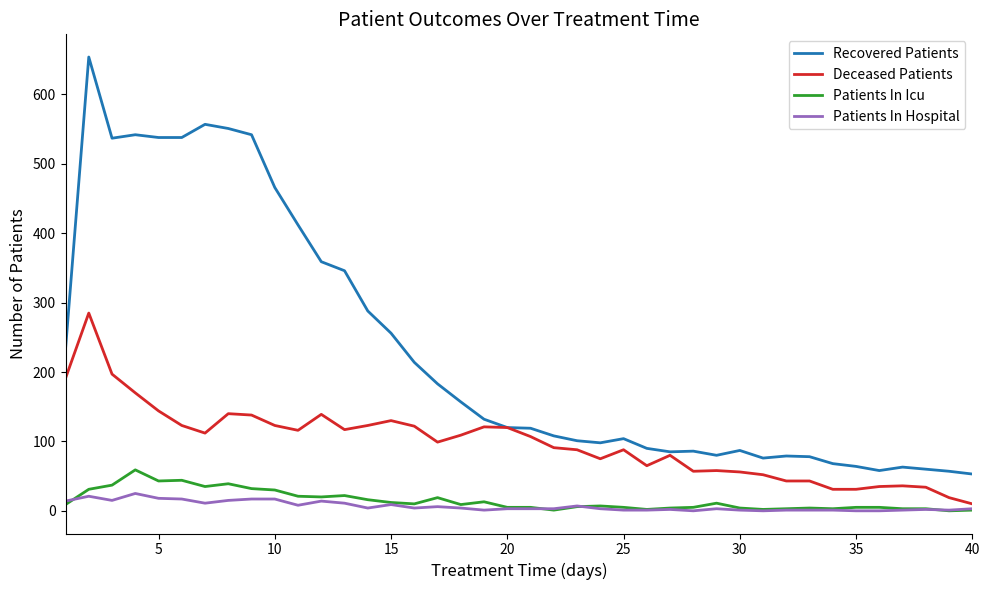

What is the maximum value for Recovered Patients?

654